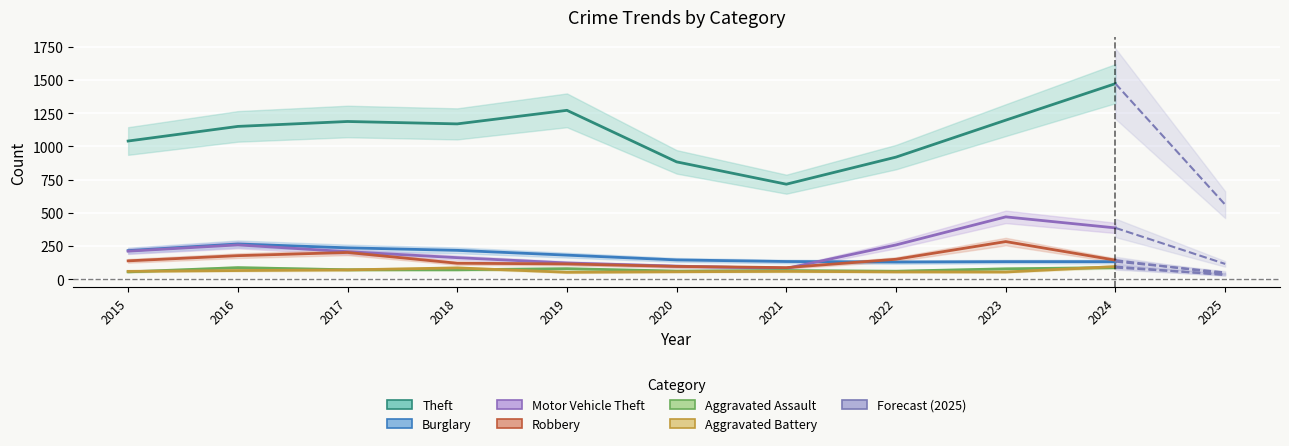

How many values in the Aggravated Assault series are below 72?

4